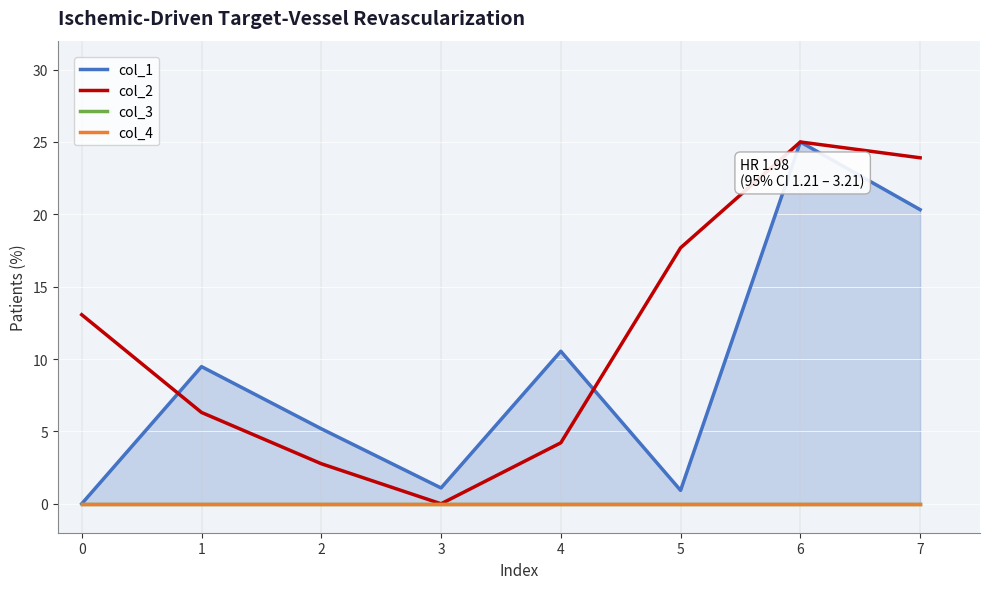

What are all the series names shown in the legend?

col_1, col_2, col_3, col_4